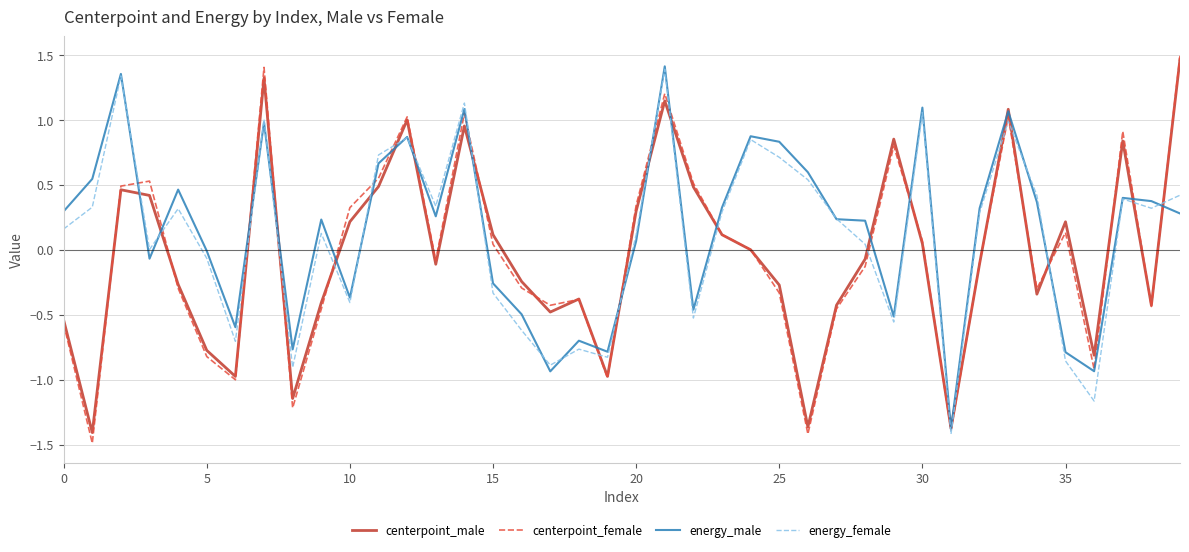

What is the lowest value of the centerpoint_female series?

-1.5